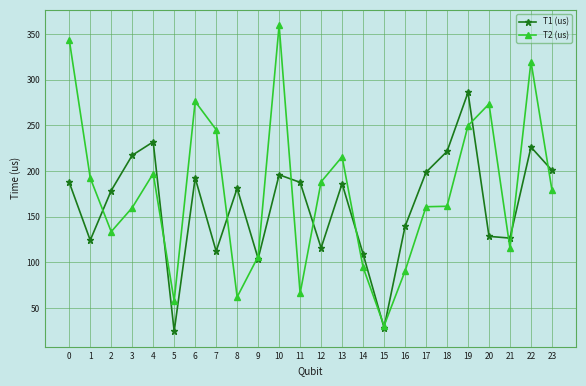

At which label does T2 (us) reach its minimum?

15